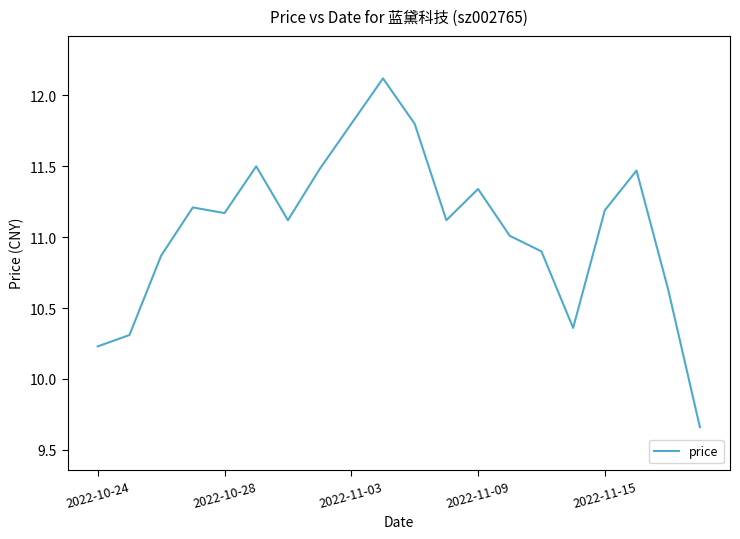

True or false: there are more than 2 points higher than both neighbors.

True